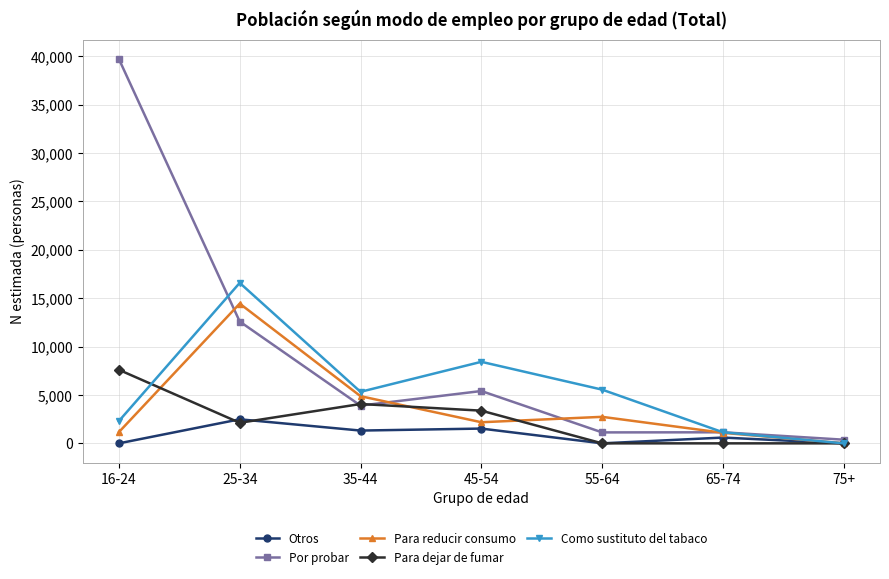

At which category does the chart reach its peak across all series?

16-24